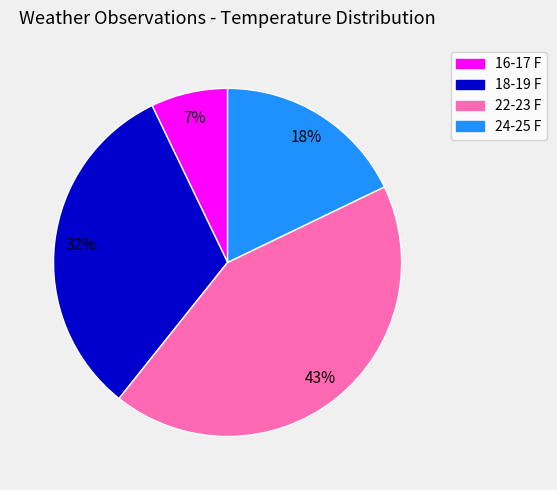

Between 24-25 F and 16-17 F, which is larger?

24-25 F